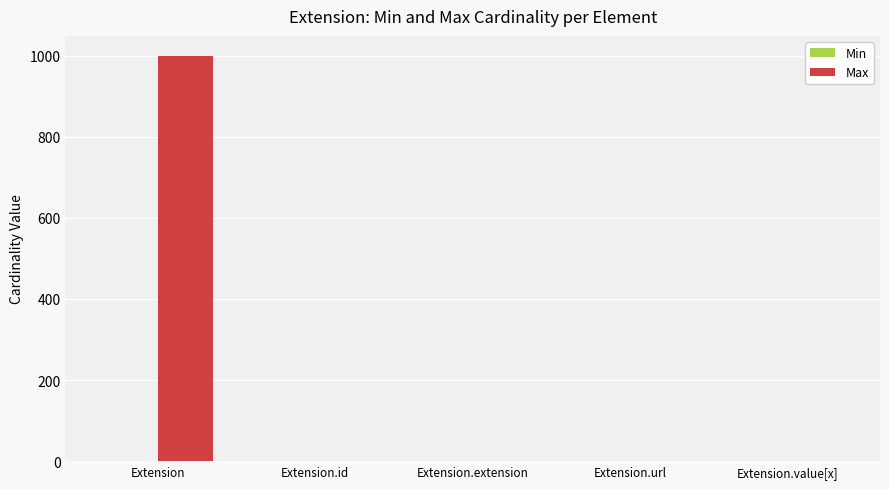

Between Extension and Extension.url, which series saw the biggest shift?

Max